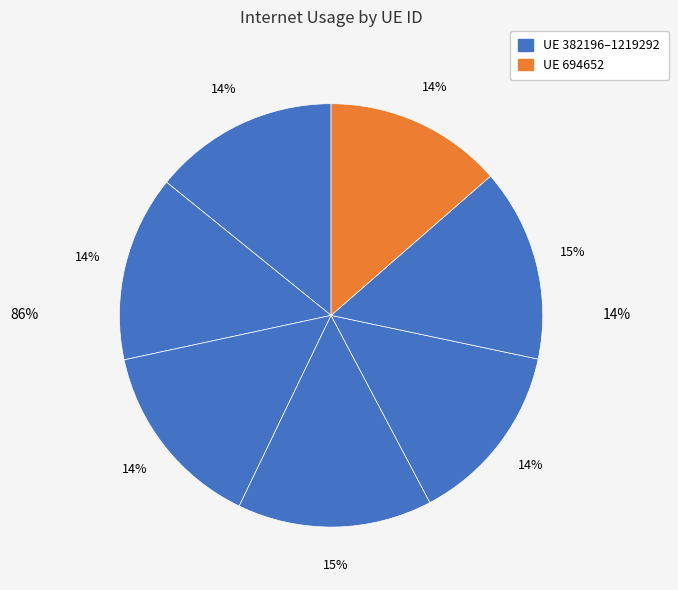

True or false: 382196 accounts for 21% of the total.

False